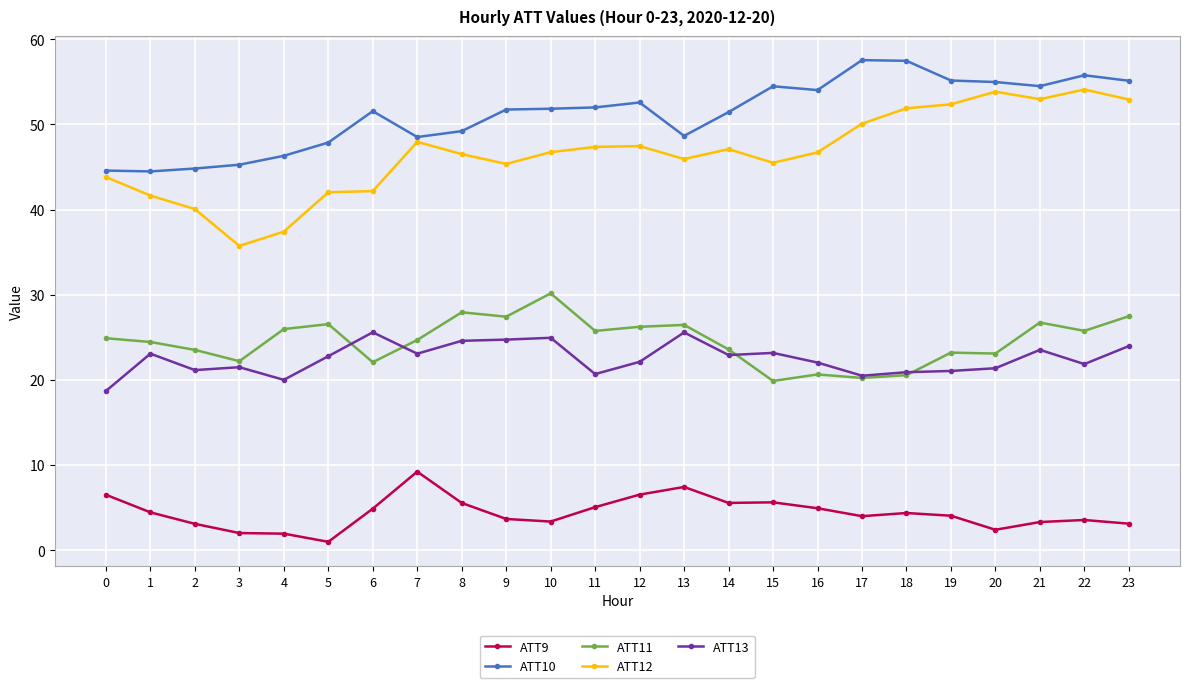

Where does the ATT13 series first go above 22?

1